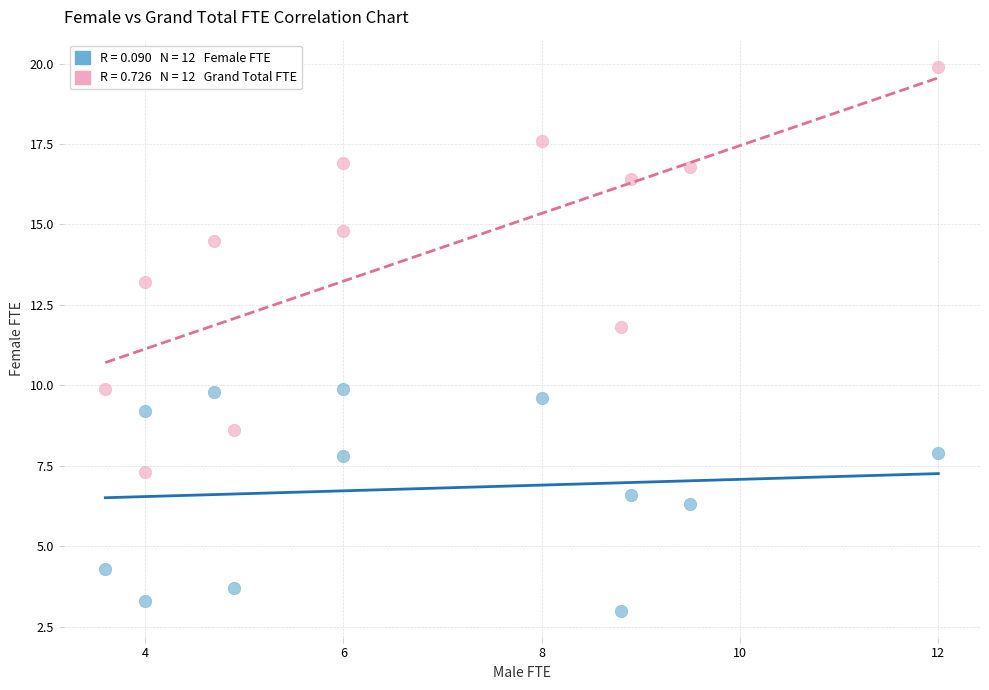

Across all data points, what is the range of Y values (max minus min)?

16.9